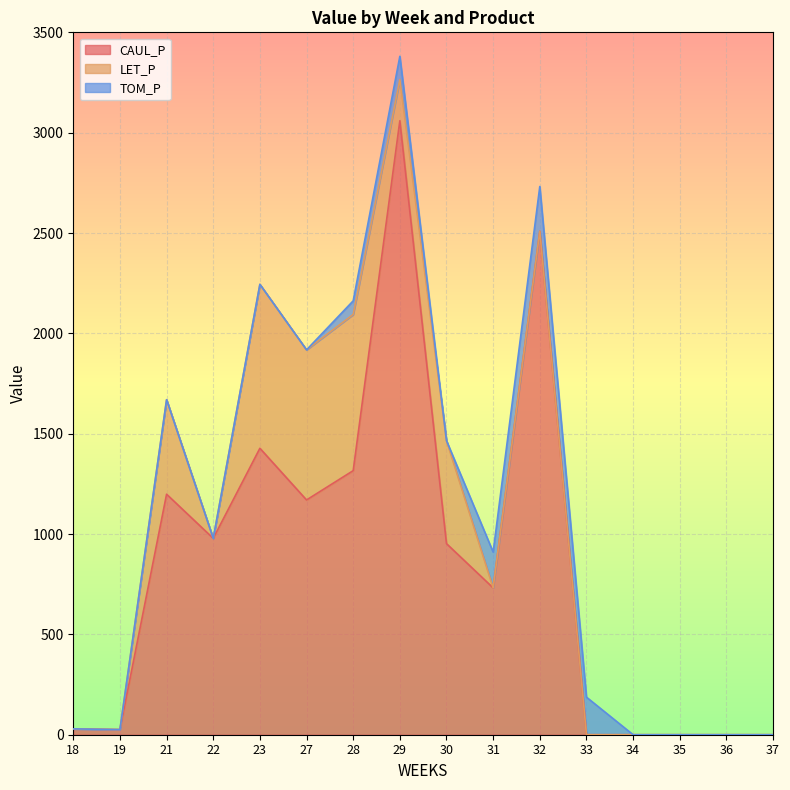

Reading left to right, extract all data points from this chart.

CAUL_P: 18=29.1	19=25.4	21=1198.4	22=978.5	23=1427.4	27=1169.8	28=1315.9	29=3059.4	30=952.2	31=731.6	32=2508.9	33=0.0	34=0.0	35=0.0	36=0.0	37=0.0
LET_P: 18=0.0	19=0.0	21=470.9	22=0.0	23=816.8	27=748.0	28=778.3	29=205.0	30=513.1	31=0.0	32=0.0	33=0.0	34=0.0	35=0.0	36=0.0	37=0.0
TOM_P: 18=0.0	19=0.0	21=0.0	22=0.0	23=0.0	27=0.0	28=68.0	29=116.1	30=0.0	31=178.4	32=222.9	33=187.2	34=0.0	35=0.0	36=0.0	37=0.0